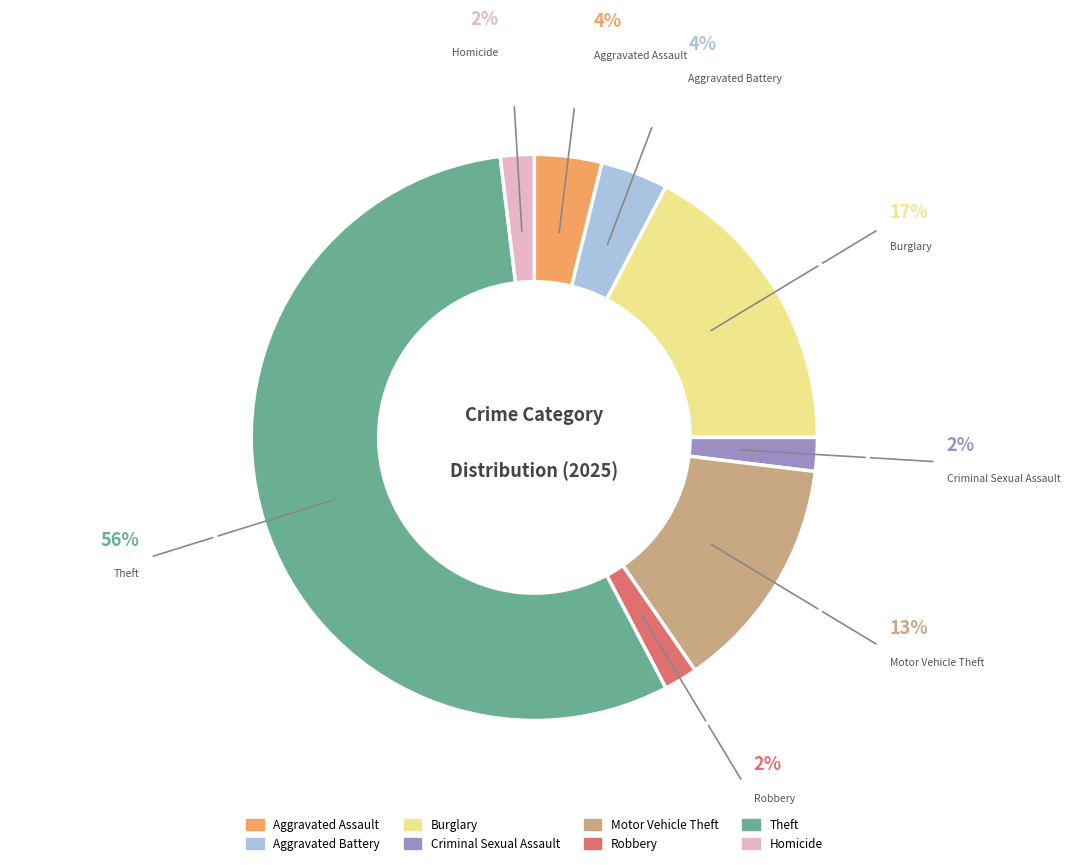

Between Theft and Criminal Sexual Assault, which is larger?

Theft